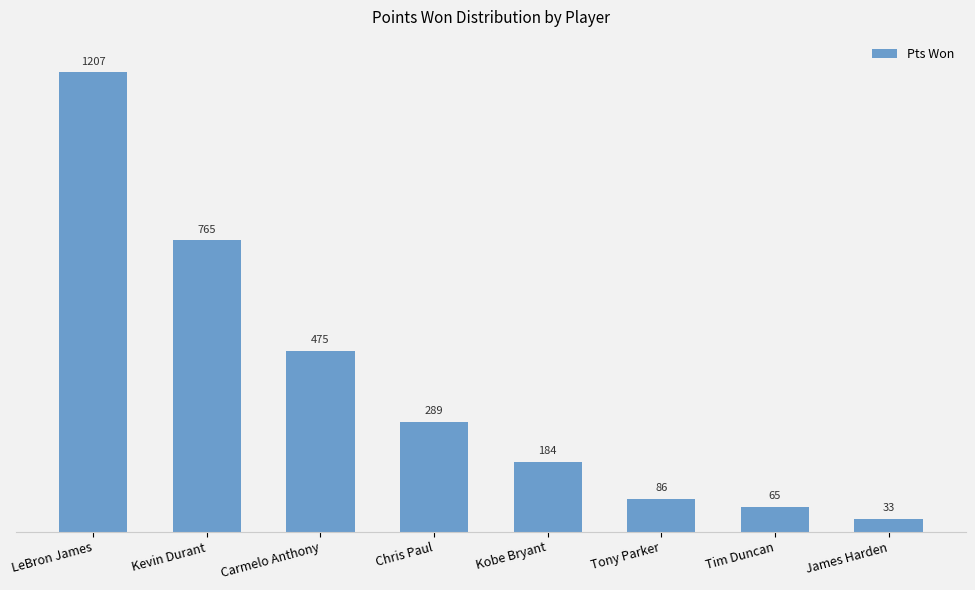

Between Tony Parker and Tim Duncan, which is larger?

Tony Parker